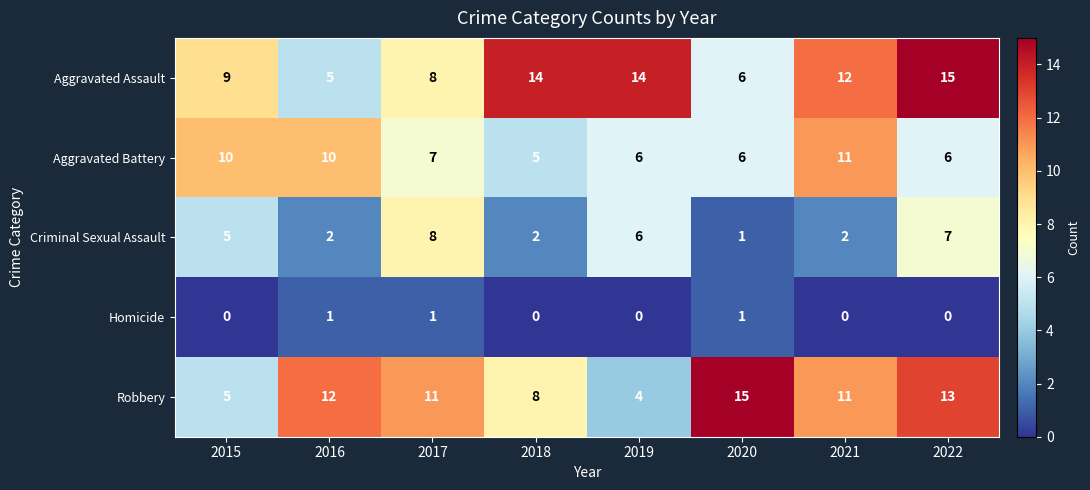

What is the difference between the second highest and second lowest values in the Aggravated Assault series?

8